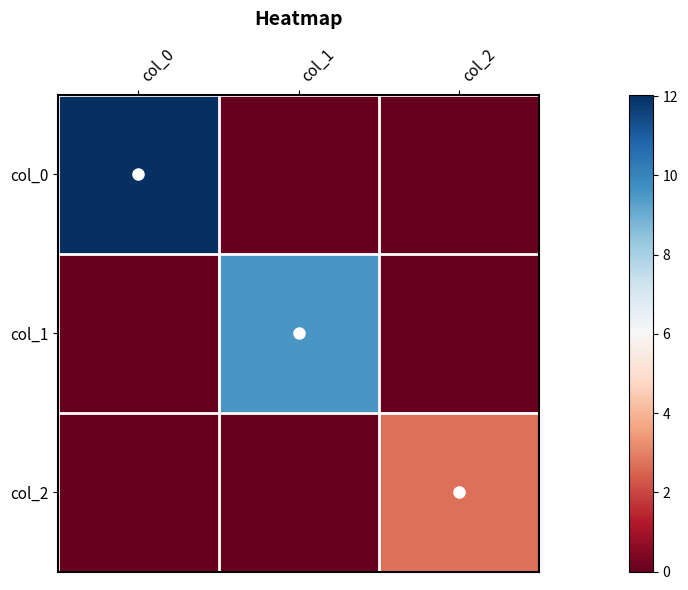

Which series has the largest range (max minus min)?

col_0